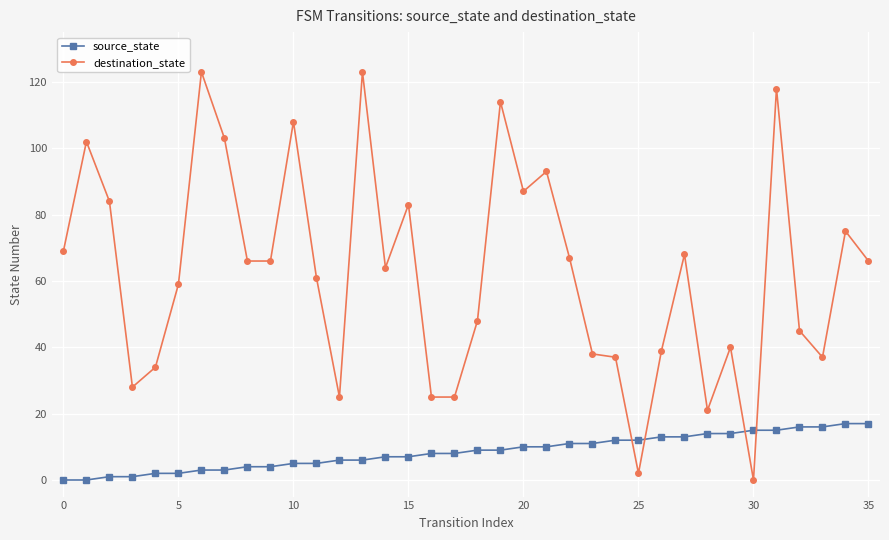

At how many categories does at least one series exceed 54?

21